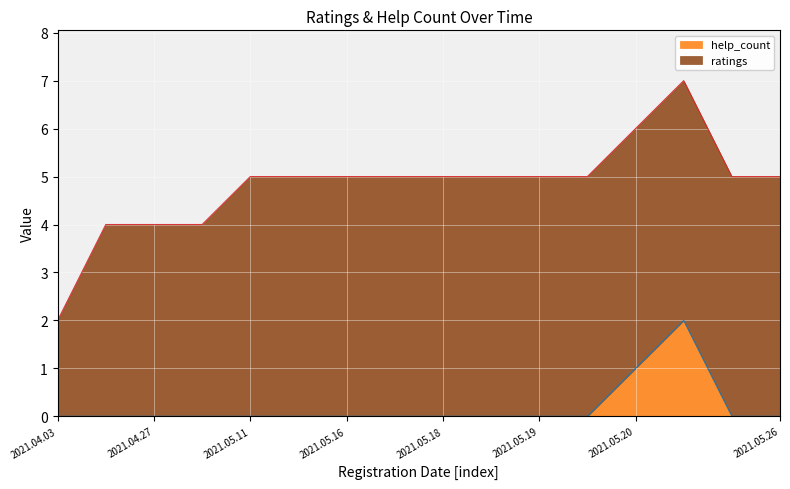

What is the total value across all series at 2021.05.11?

5